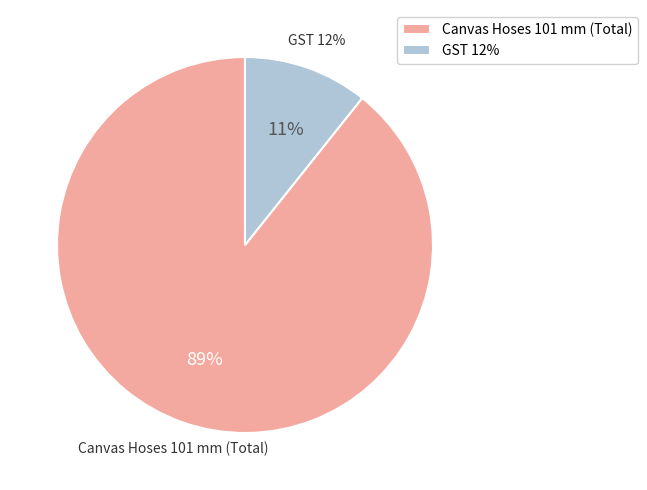

Which slice represents more than half of the pie?

Canvas Hoses 101 mm (Total)